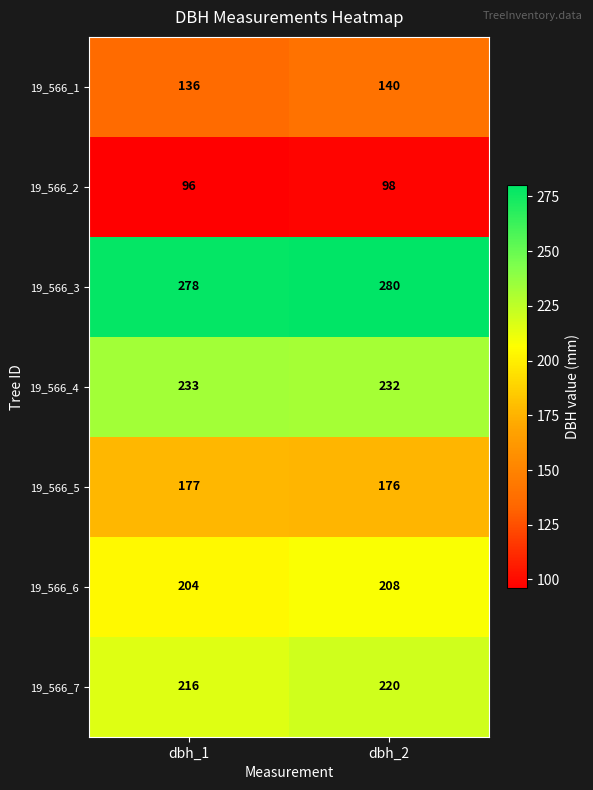

Reading left to right, what are all the values shown in this chart?

19_566_1: 136	140
19_566_2: 96	98
19_566_3: 278	280
19_566_4: 233	232
19_566_5: 177	176
19_566_6: 204	208
19_566_7: 216	220